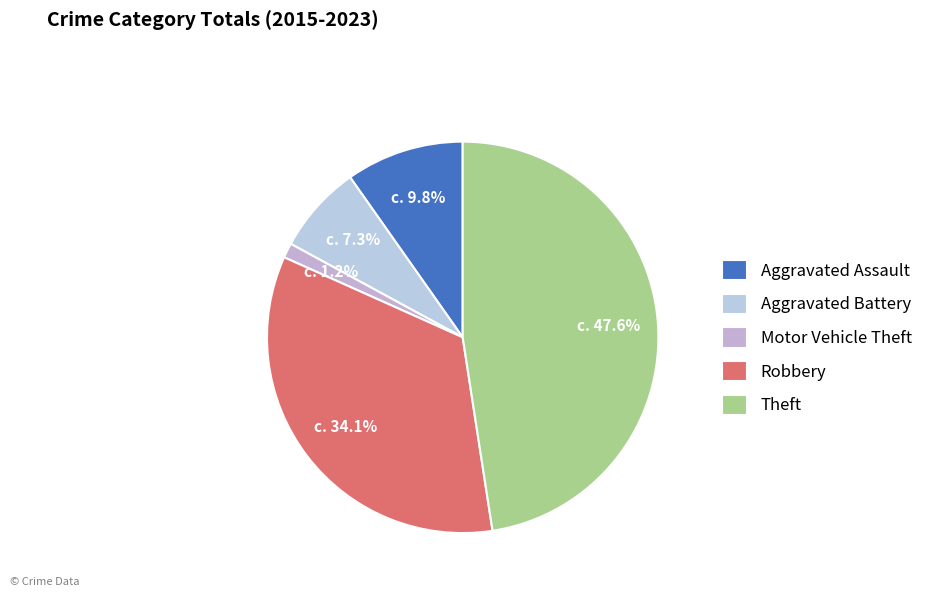

Count the number of slices in the pie.

5